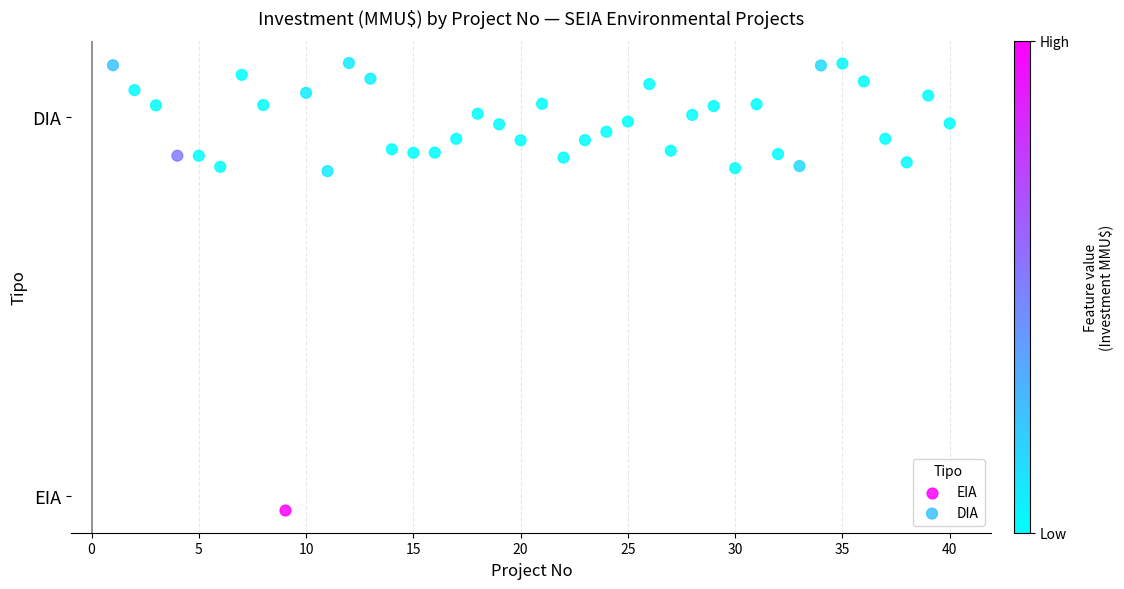

What are all the series names shown in the legend?

EIA, DIA